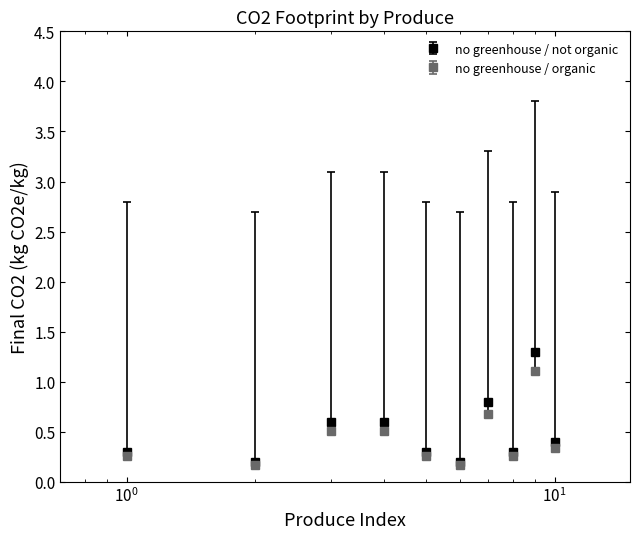

Which series has the widest spread of values?

no greenhouse / not organic